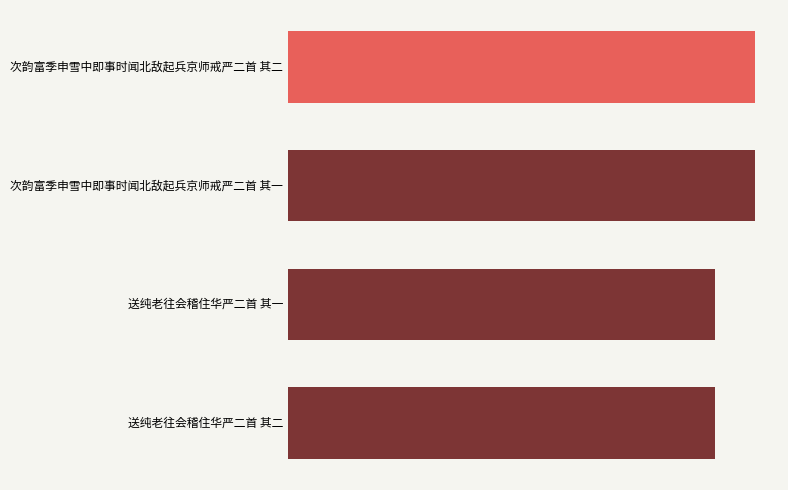

Which category has the lowest value across all series?

送纯老往会稽住华严二首 其二